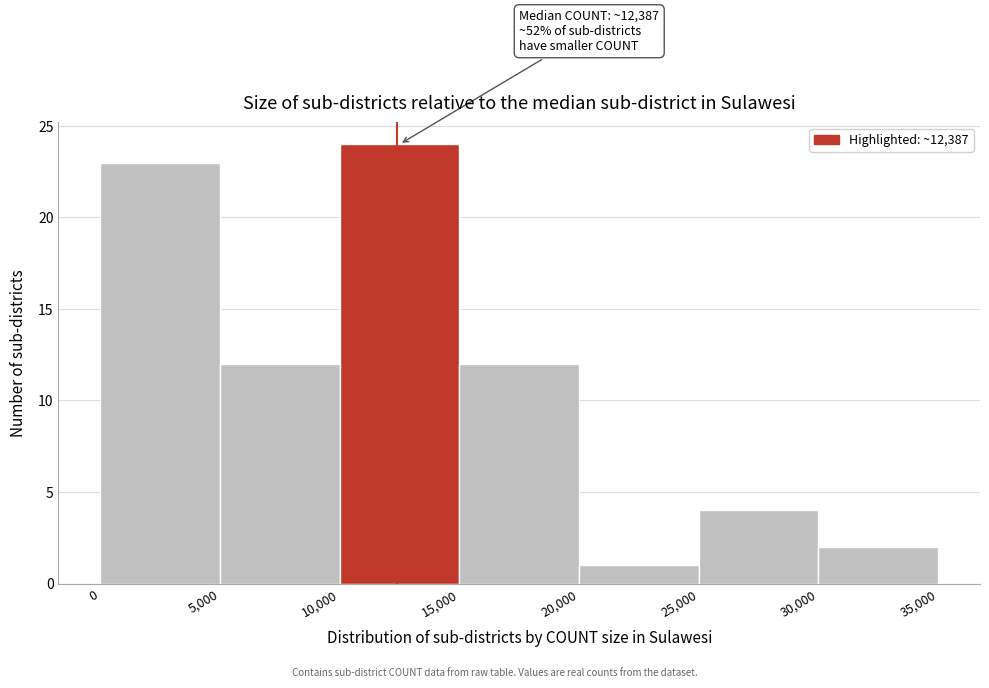

Over which range of the x-axis is the bar tallest?

10,000 to 15,000